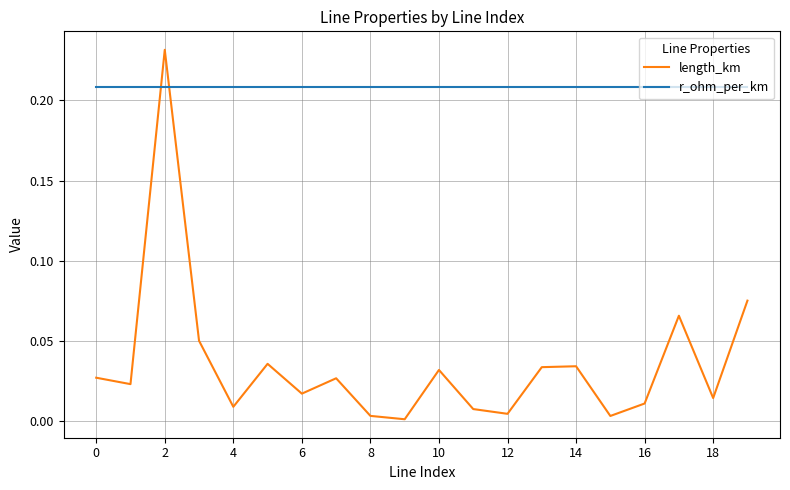

Which series has the largest total across all categories?

r_ohm_per_km